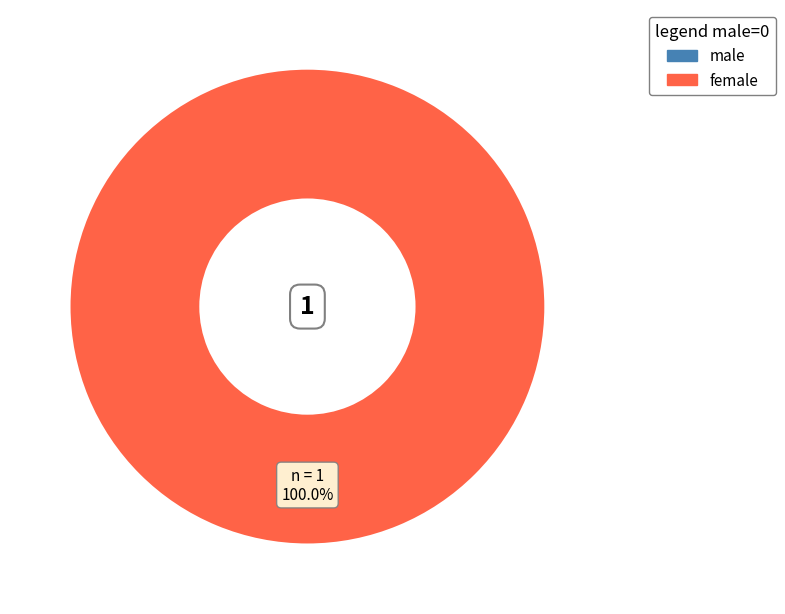

Count the number of slices in the pie.

2